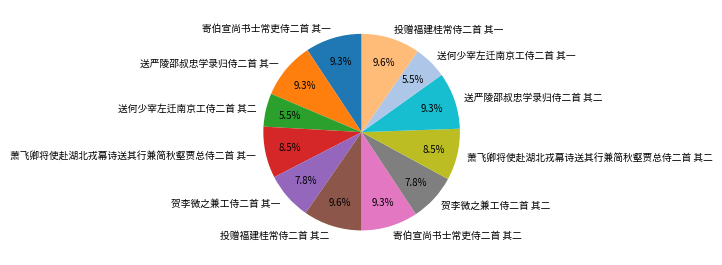

Is there a majority slice in this chart?

No